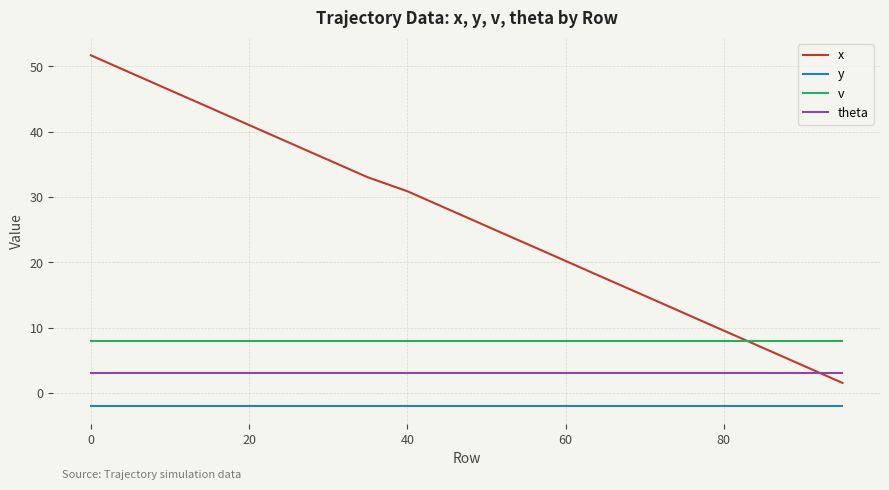

What is the minimum value for y?

-2.0